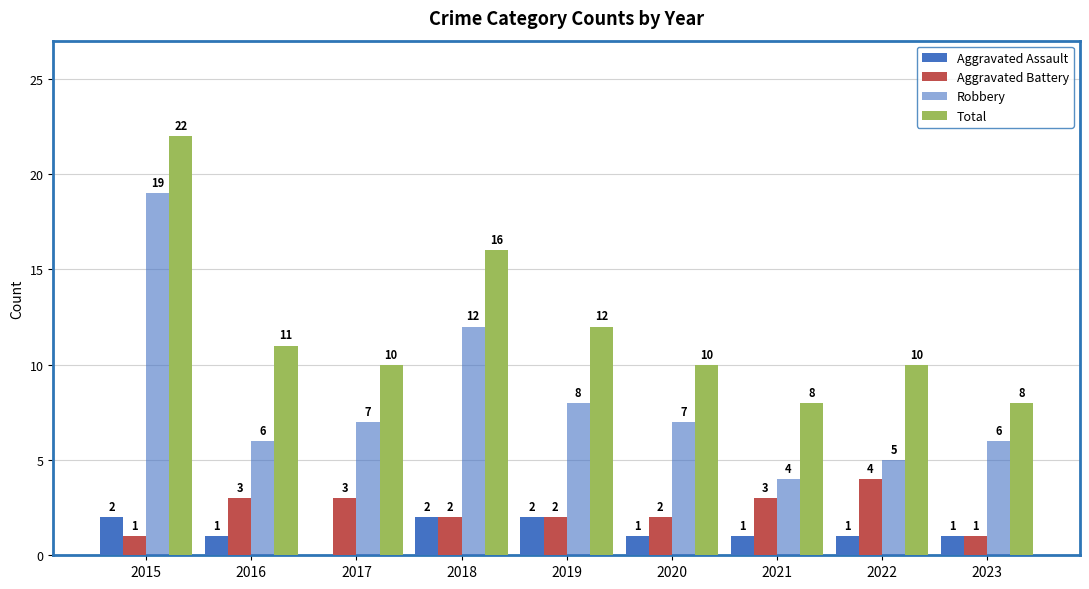

Does the chart contain stacked bars?

No